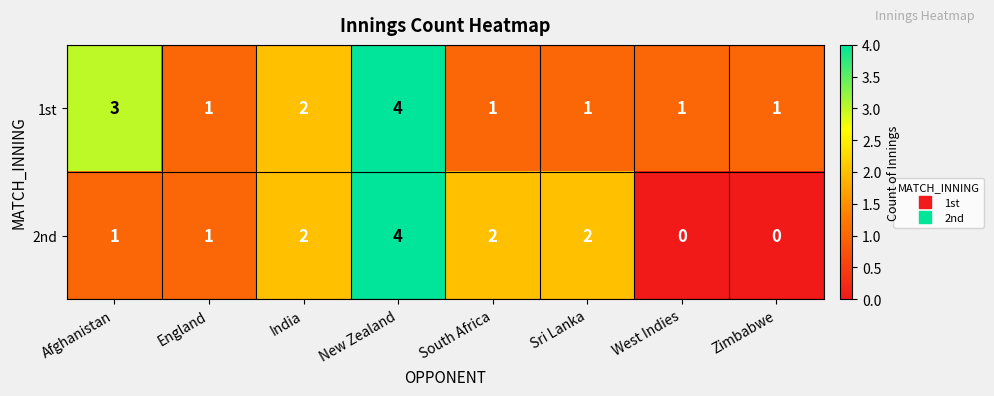

Count the 2nd values in the range 1 to 2.

5